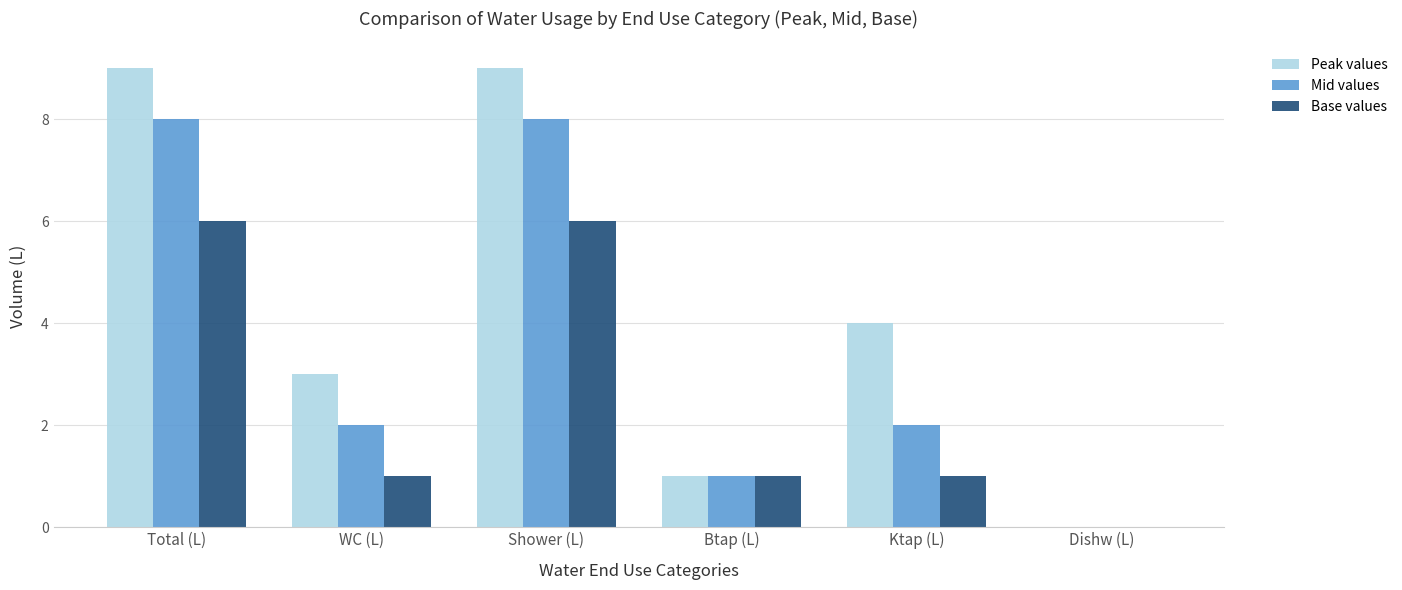

What is the maximum value shown in the chart?

9